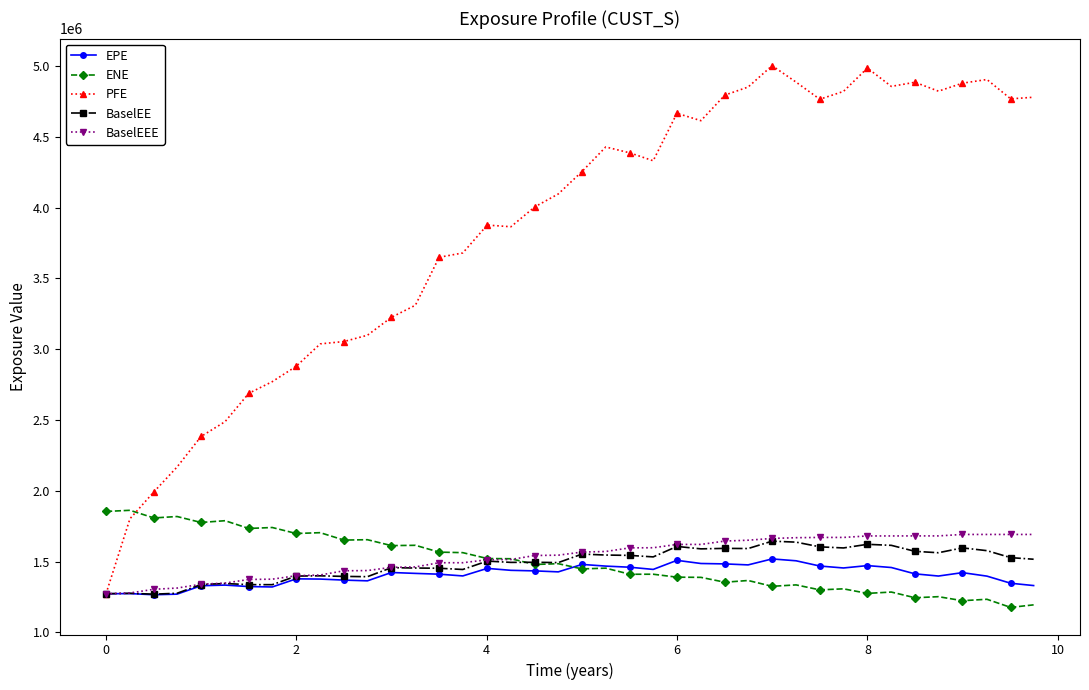

What is the maximum value for EPE?

1519381.6